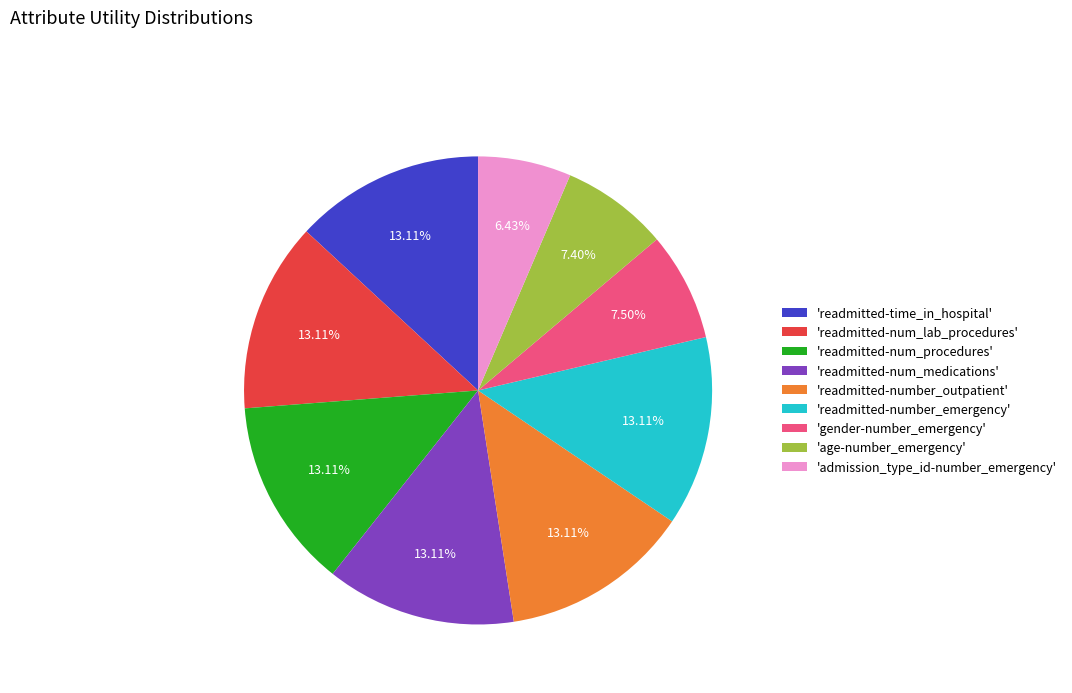

What is the smallest slice in the pie chart?

'admission_type_id-number_emergency'